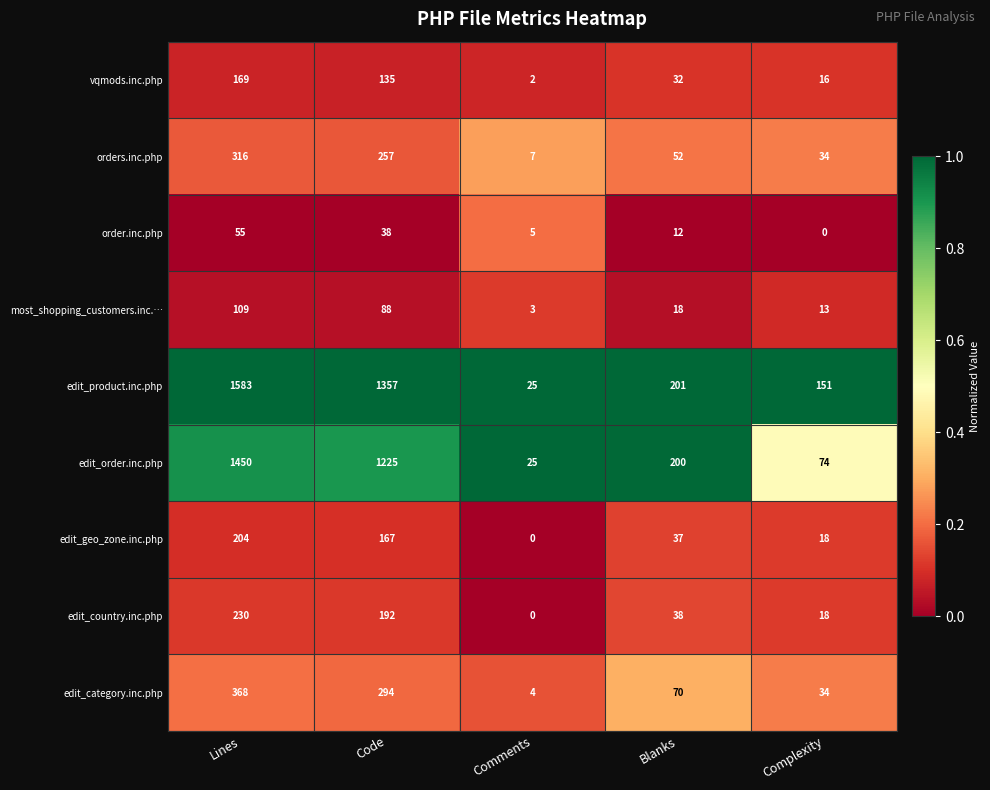

How many distinct data groups are displayed?

9